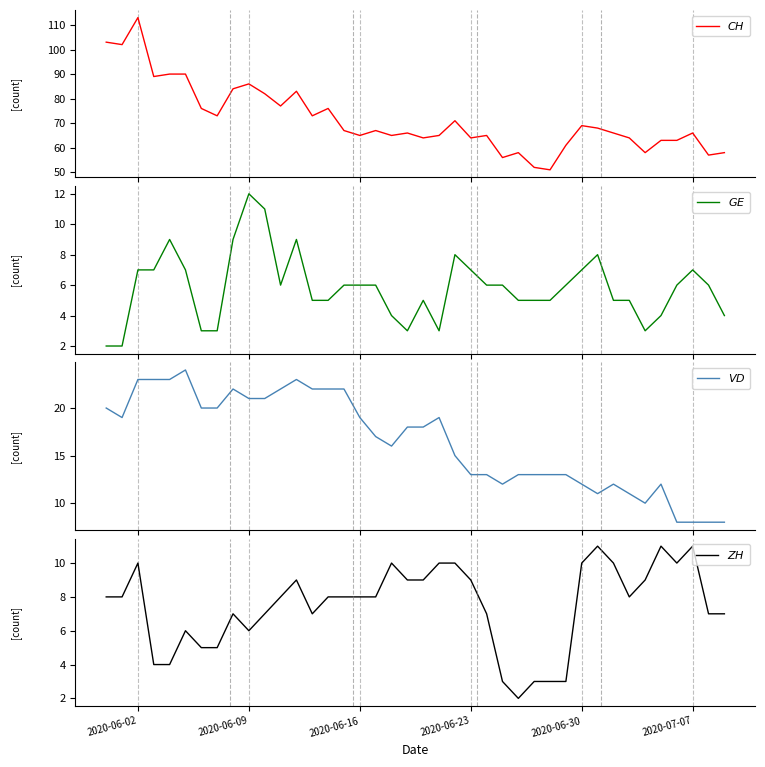

Does the chart display data point markers on the line(s)?

No